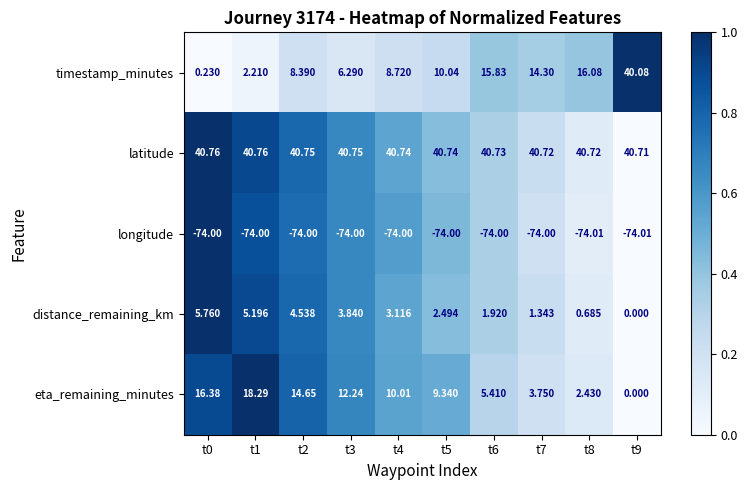

Which series changed the most between t0 and t5?

timestamp_minutes